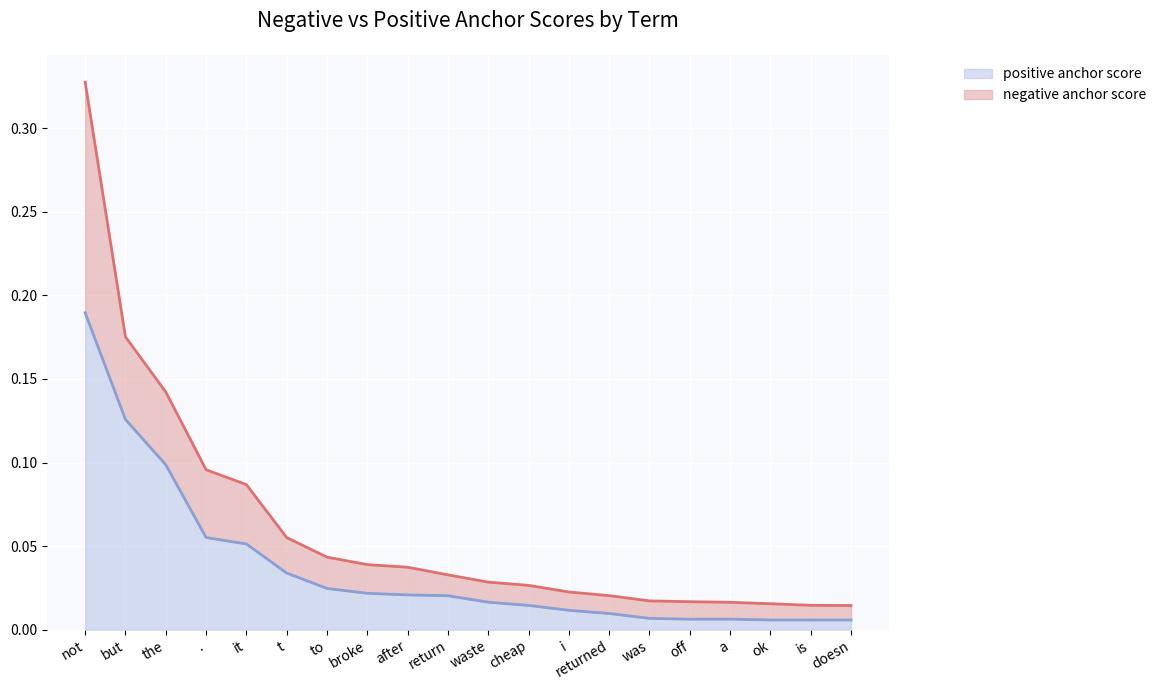

The chart shows a value of 0.0 at a. True or false?

True